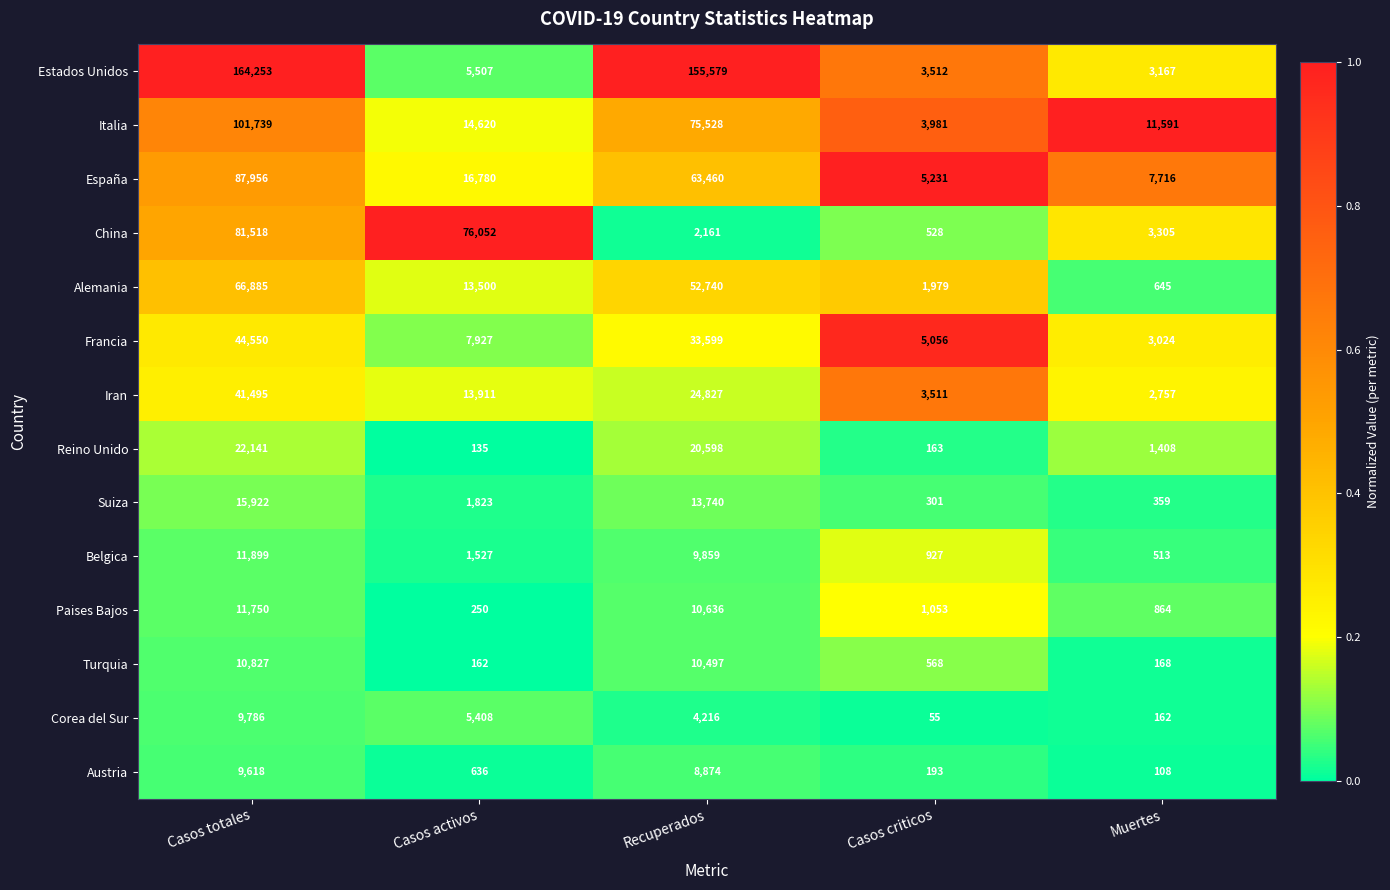

At which category is the sum across all series the highest?

Casos totales